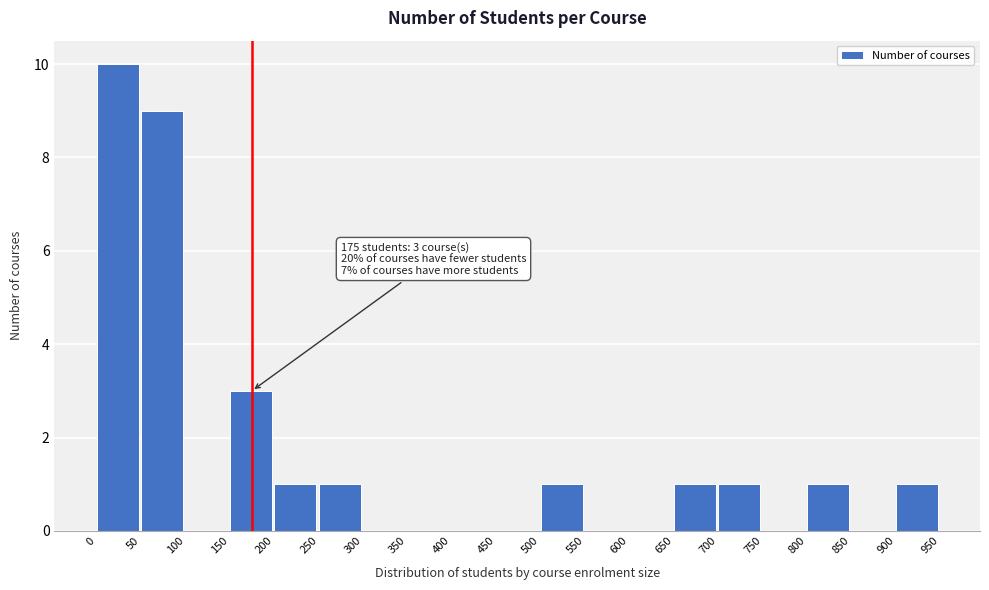

Which range on the x-axis has the tallest bar?

0 to 50